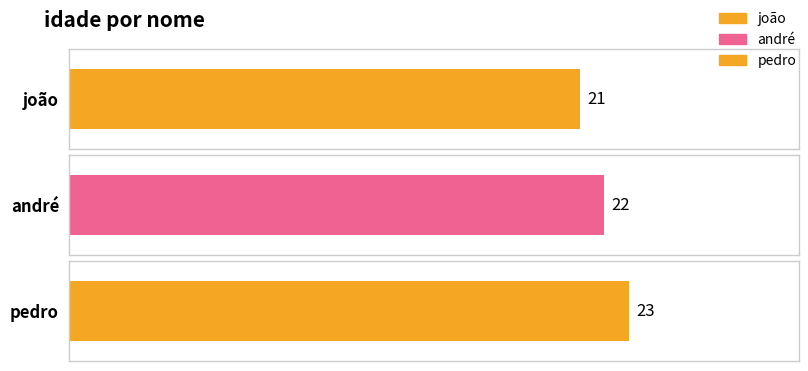

Which has a higher value, andré or pedro?

pedro